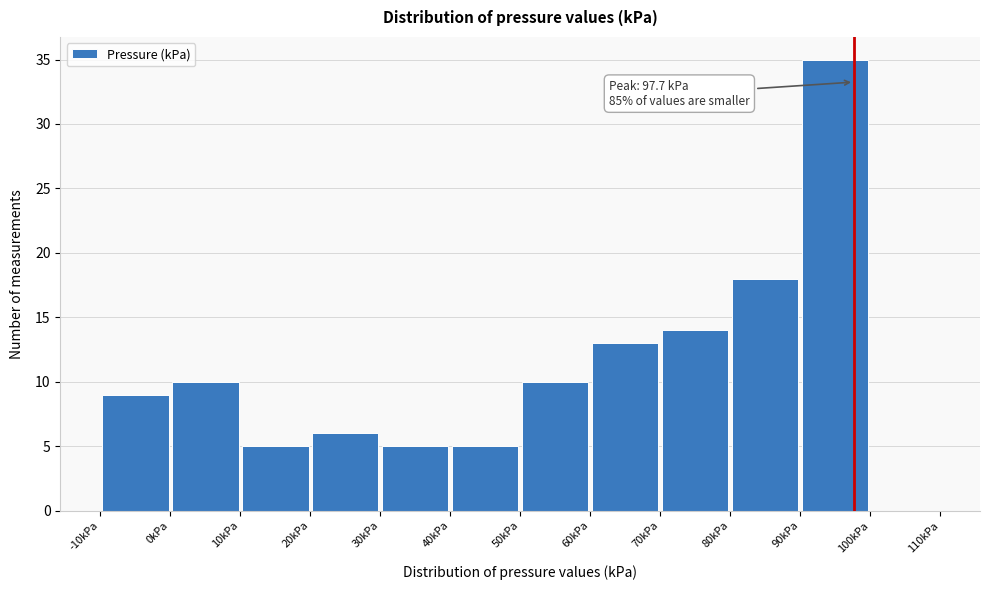

Over which range of the x-axis is the bar tallest?

90 to 100